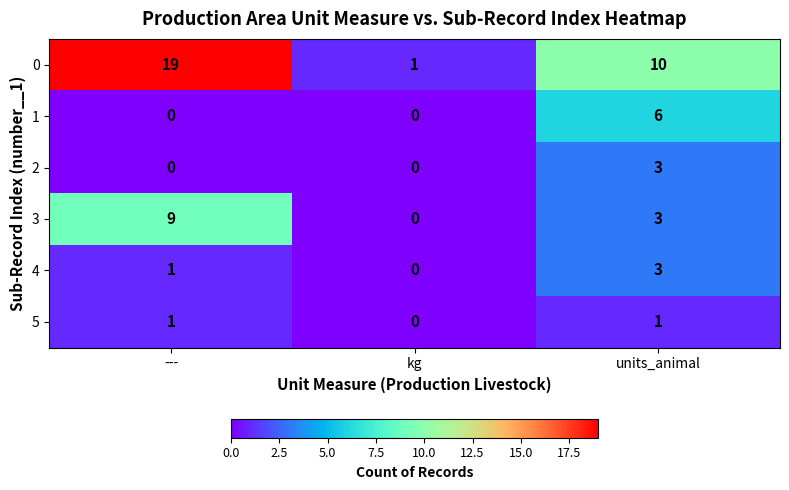

Rank the categories by 0 value from lowest to highest.

kg, units_animal, ---